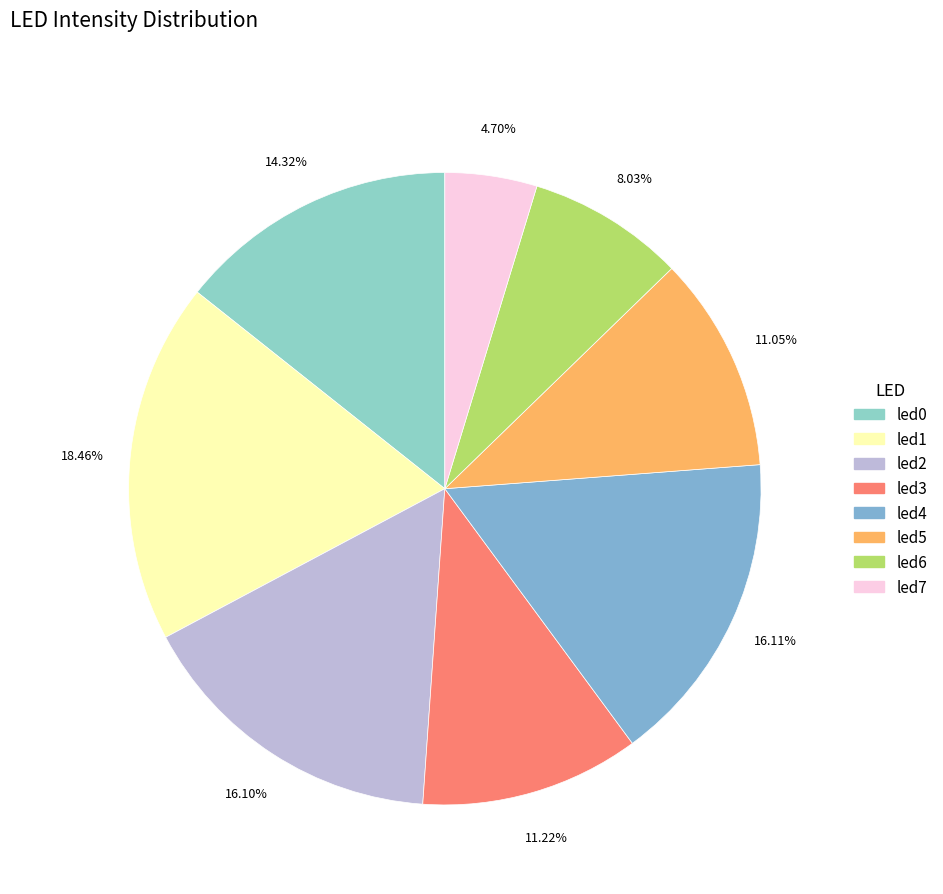

Combined, what portion of the pie is led2 and led0?

30.4%